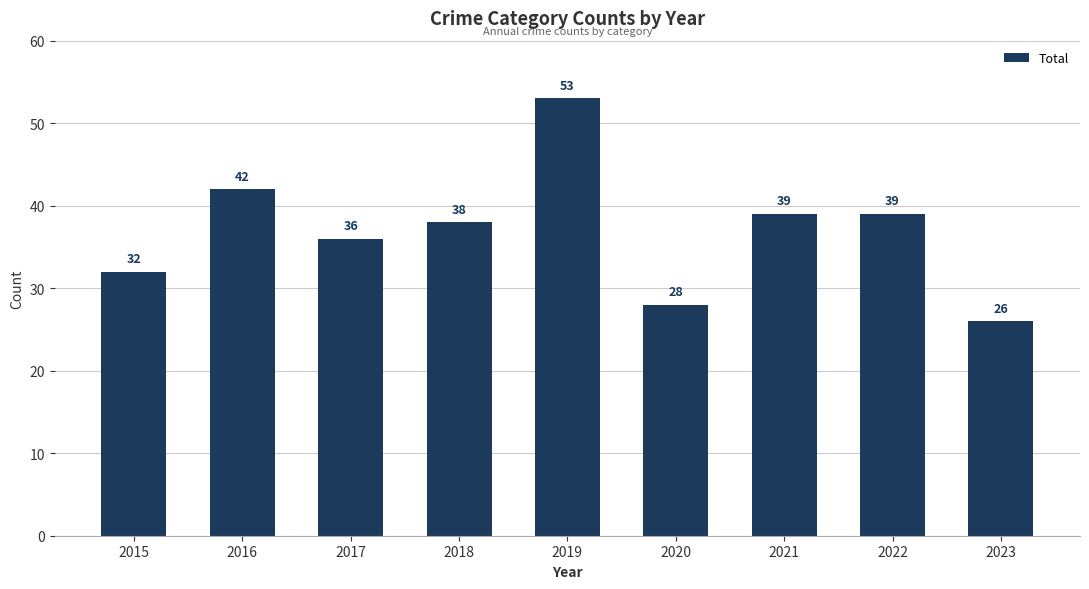

Reading left to right, transcribe all the data shown in this chart.

32	42	36	38	53	28	39	39	26